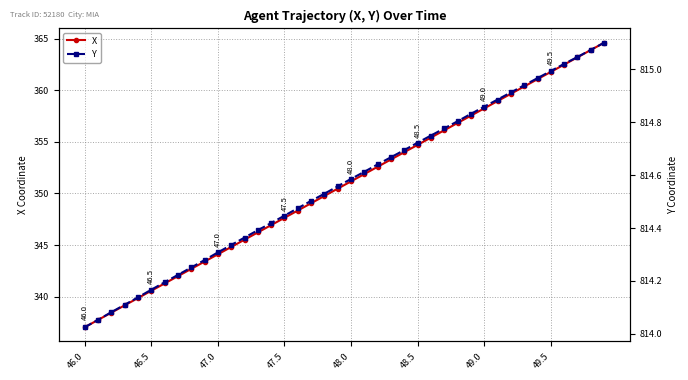

True or false: X has more than 1 interior local peaks.

False